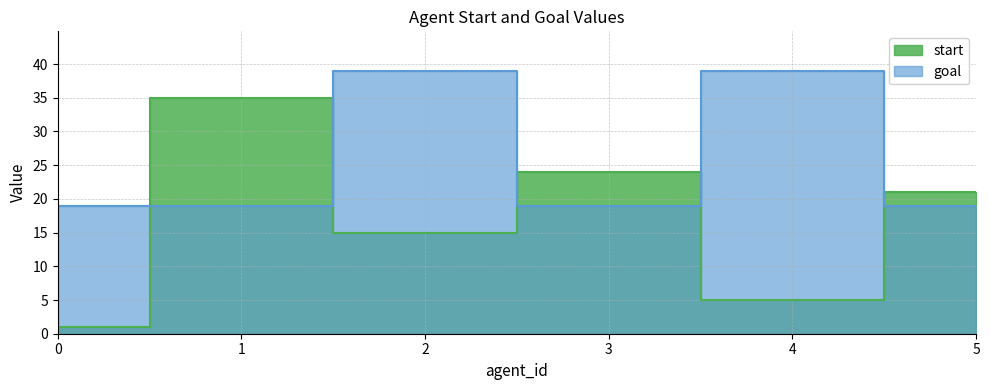

What is the sum of the goal values at 0 and 5?

38